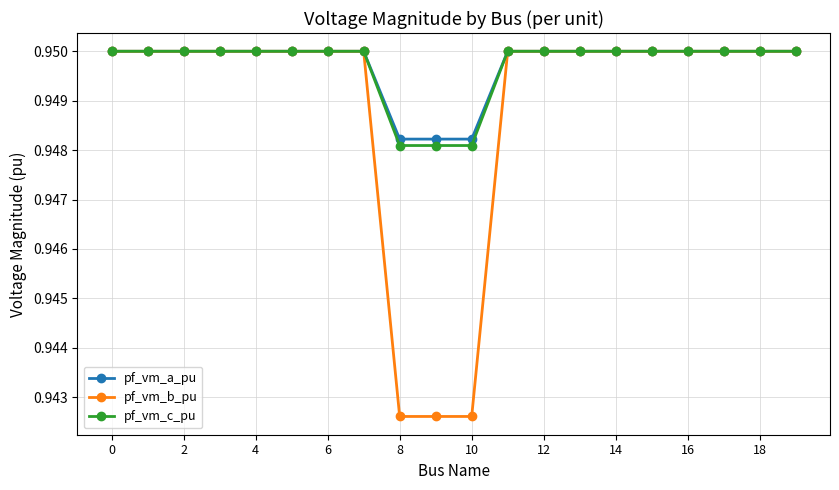

Count the pf_vm_c_pu values in the range 0 to 1.

20